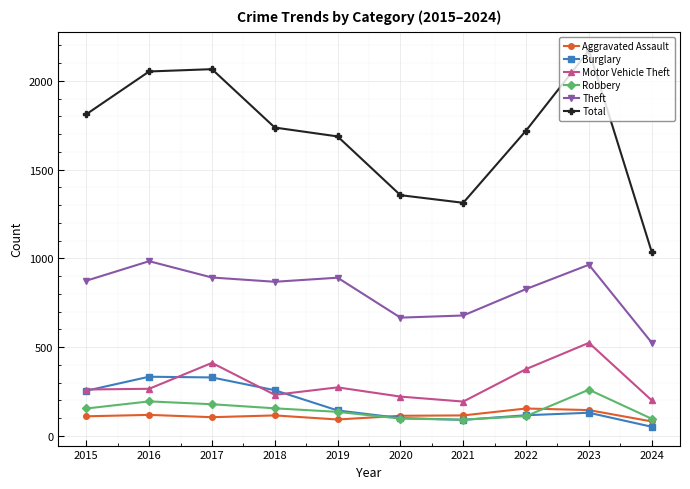

Rank the series by their maximum value, from lowest to highest.

Aggravated Assault, Robbery, Burglary, Motor Vehicle Theft, Theft, Total